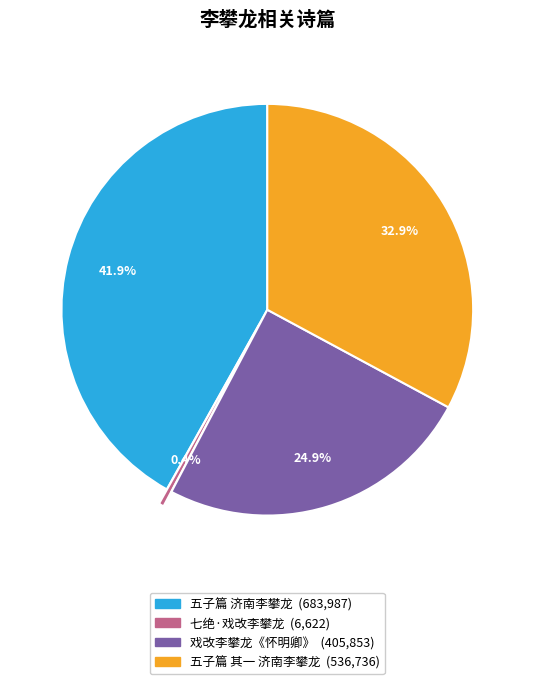

Rank the categories by value from highest to lowest.

五子篇 济南李攀龙, 五子篇 其一 济南李攀龙, 戏改李攀龙《怀明卿》, 七绝·戏改李攀龙